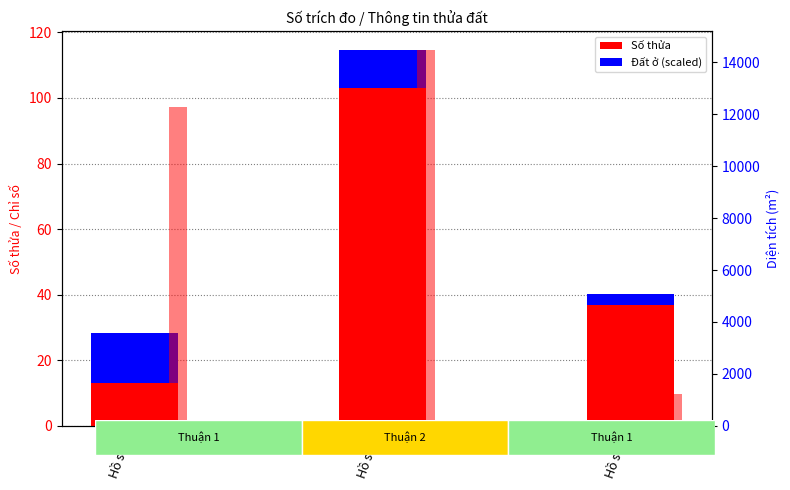

Which series has the largest range (max minus min)?

Diện tích